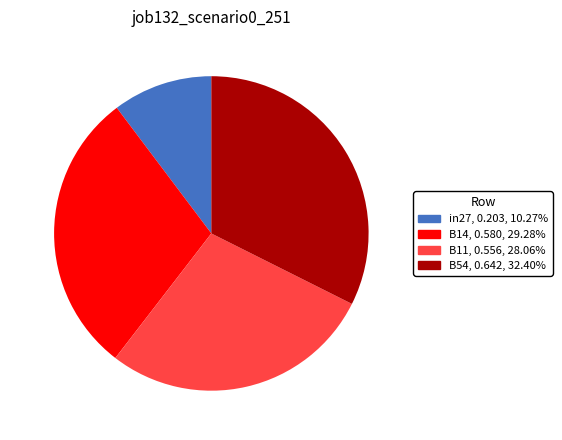

Does B14 represent more than half of the total?

No